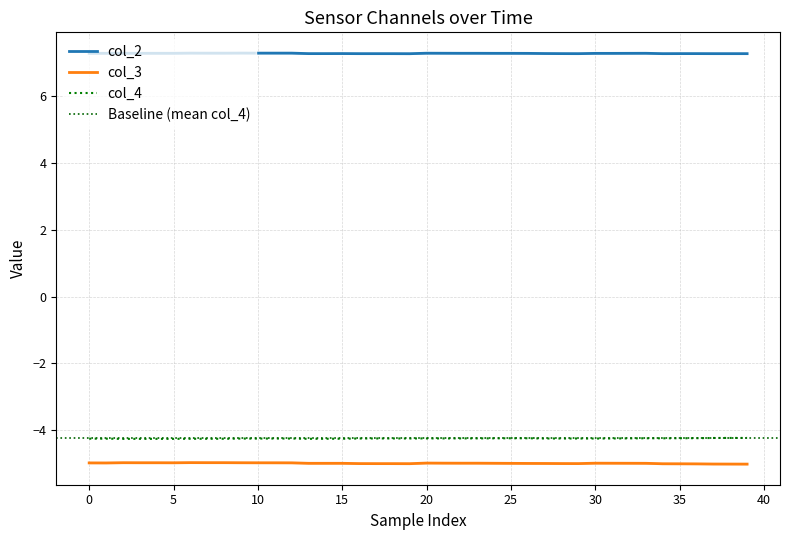

What is the label of the 13th point from the right?

27